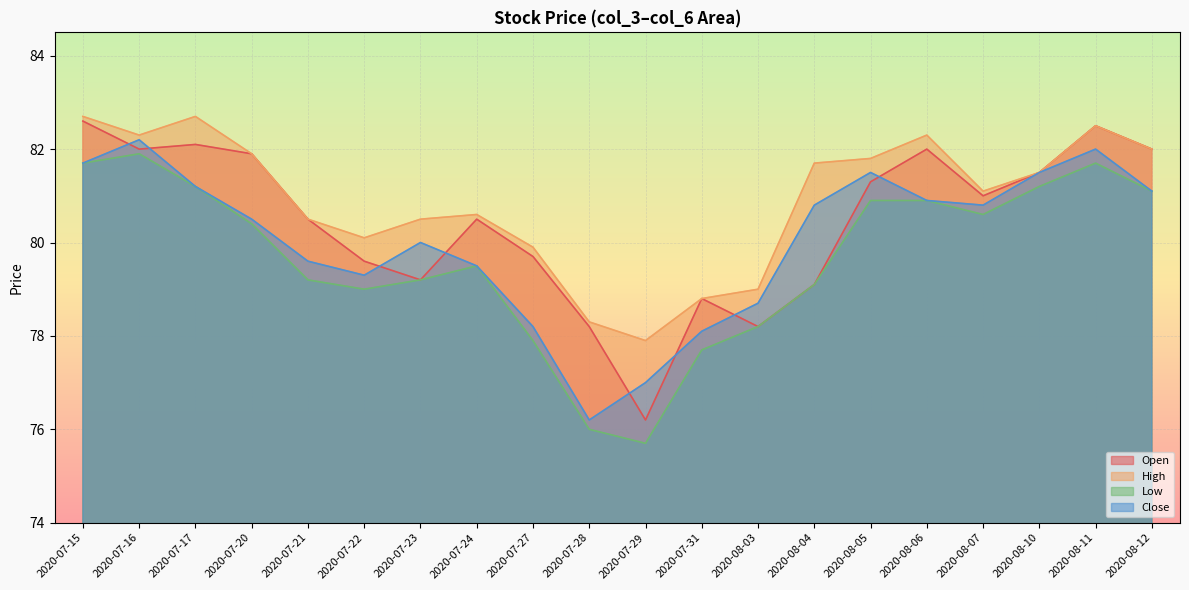

Which label corresponds to the smallest value in the chart?

2020-07-29